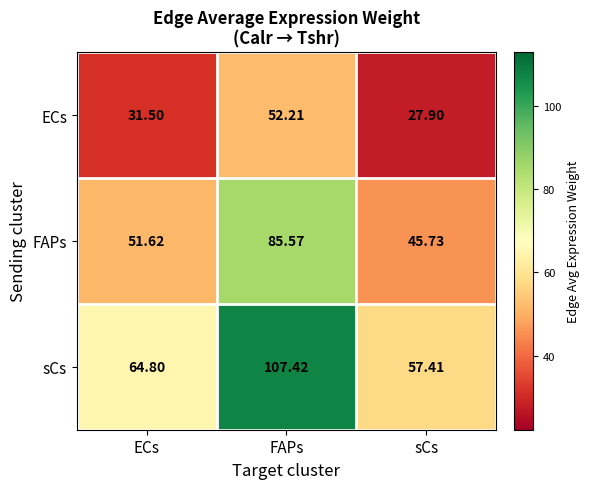

Between ECs and sCs, which series saw the biggest shift?

sCs